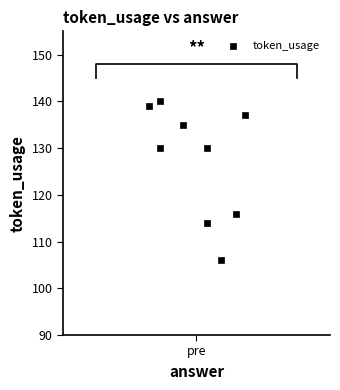

What is the range of Y values (max minus min)?

34